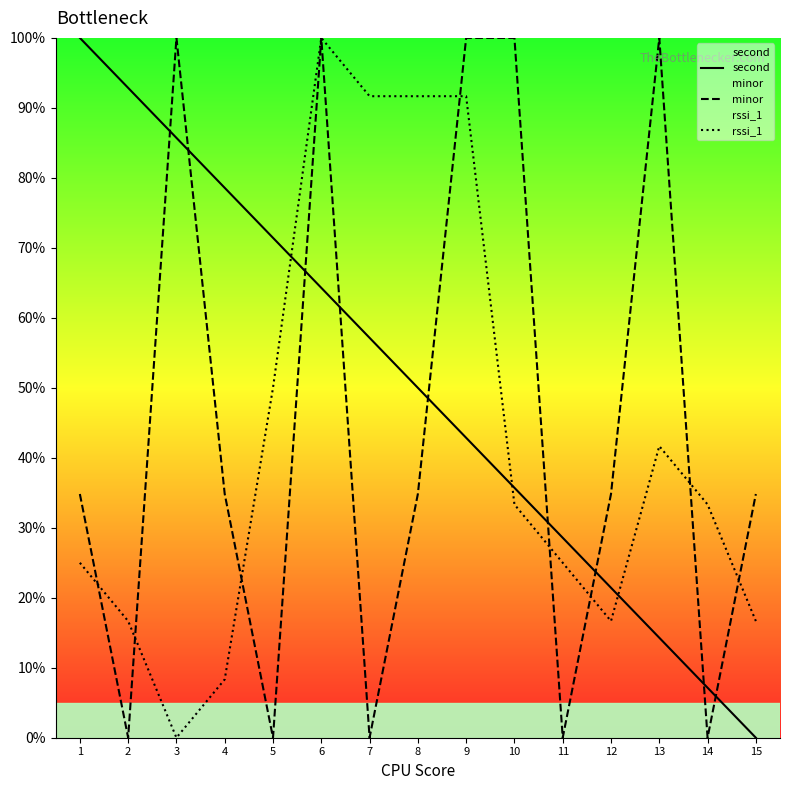

At which category does minor reach its first local valley?

2